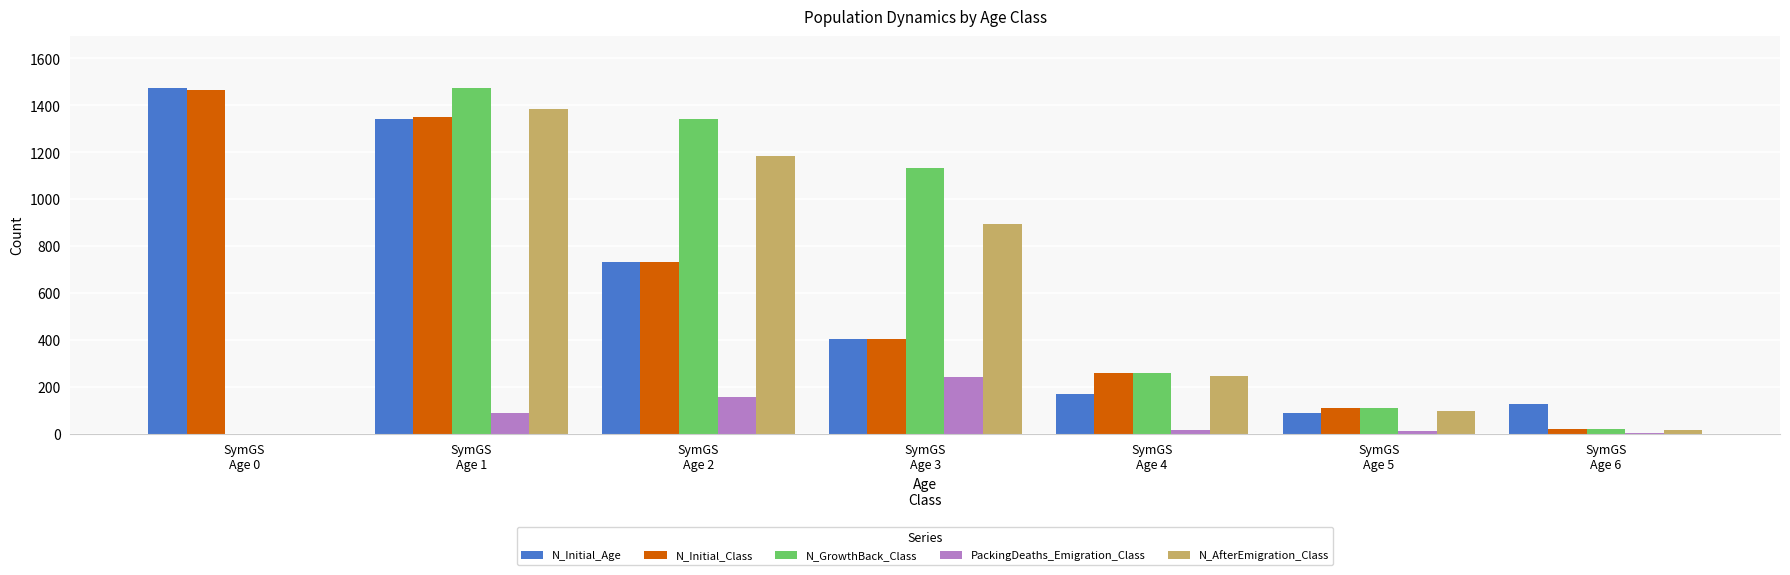

Is the value of N_GrowthBack_Class at SymGS
Age 3 greater than the value of N_Initial_Age at SymGS
Age 3?

Yes